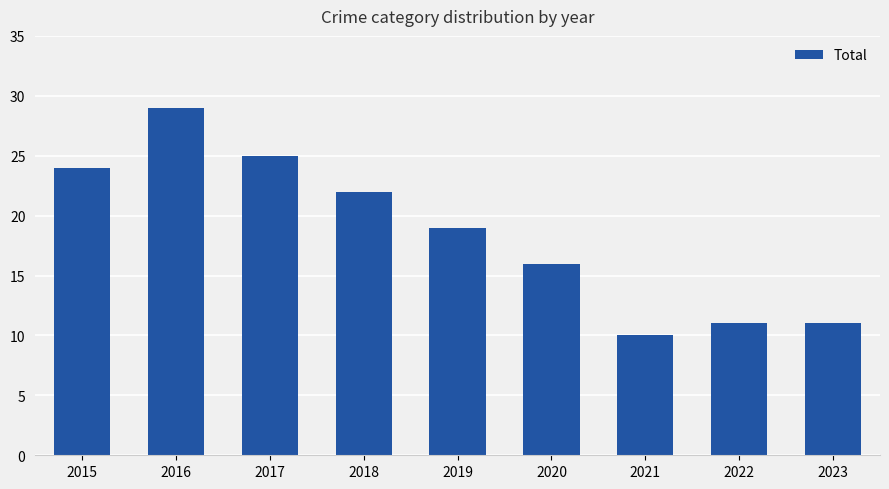

True or false: the data shows 34 at 2015.

False